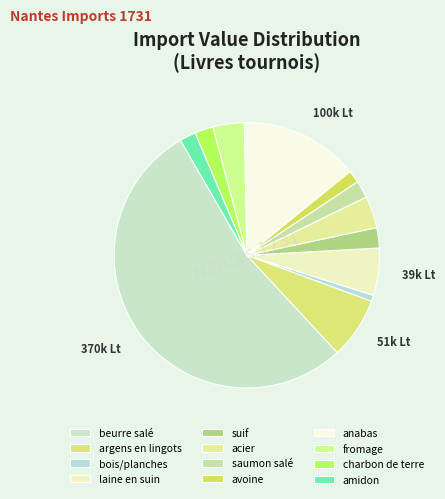

What percentage is the anabas slice, to the nearest percent?

14%